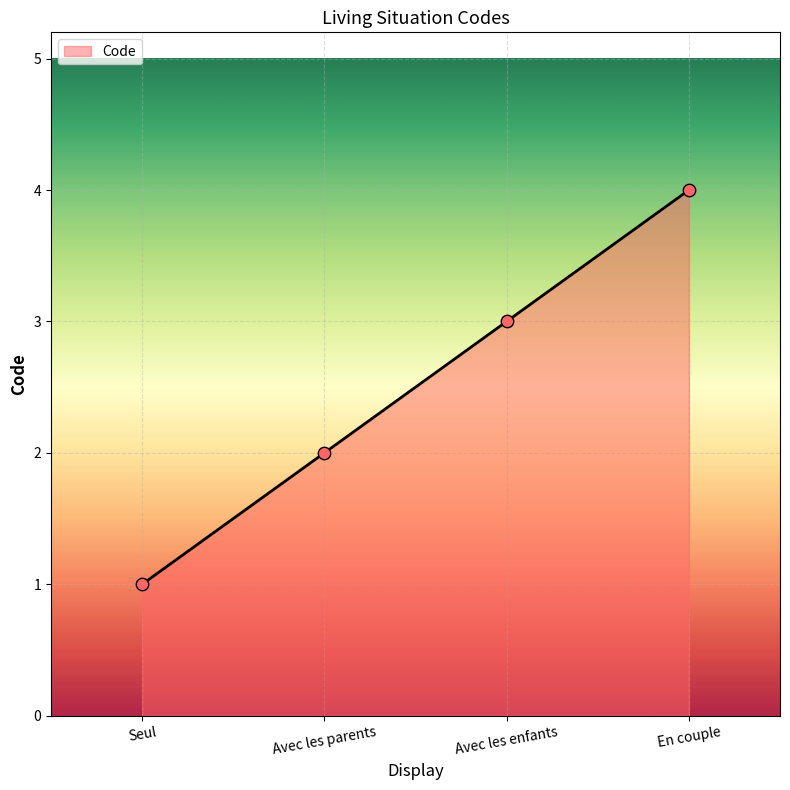

What is the ratio of the value at Seul to the value at En couple?

0.2